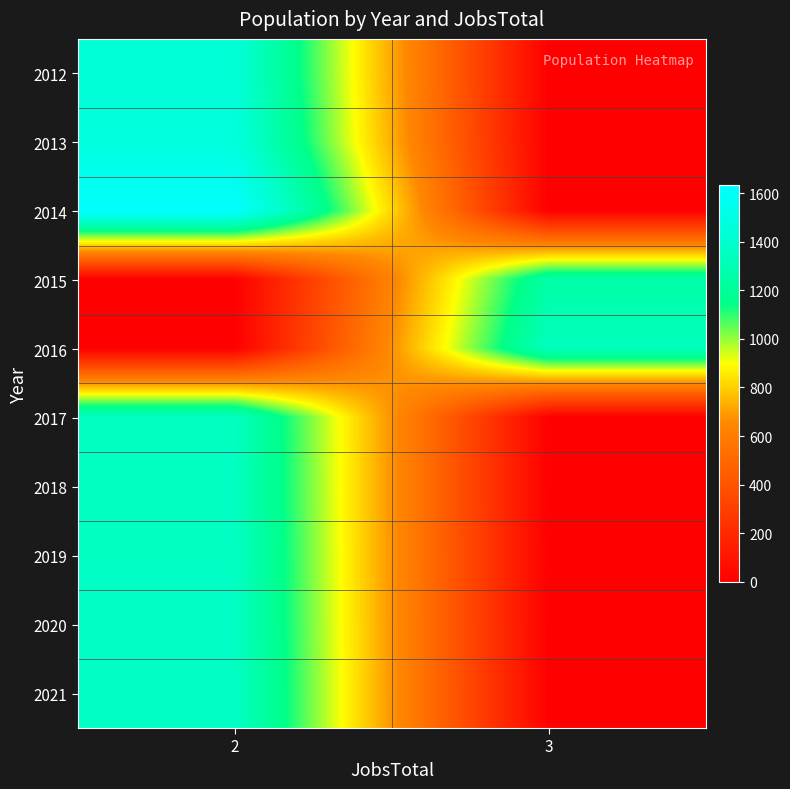

What is the greatest value displayed?

1633